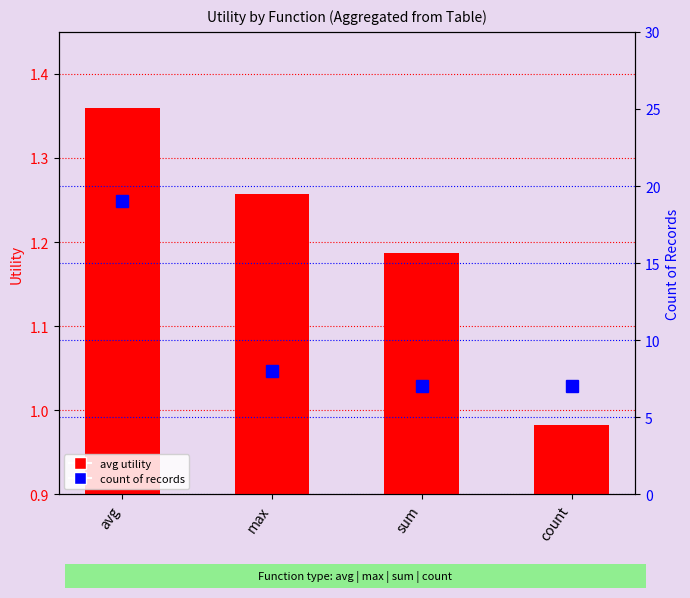

How many groups of bars are there?

4